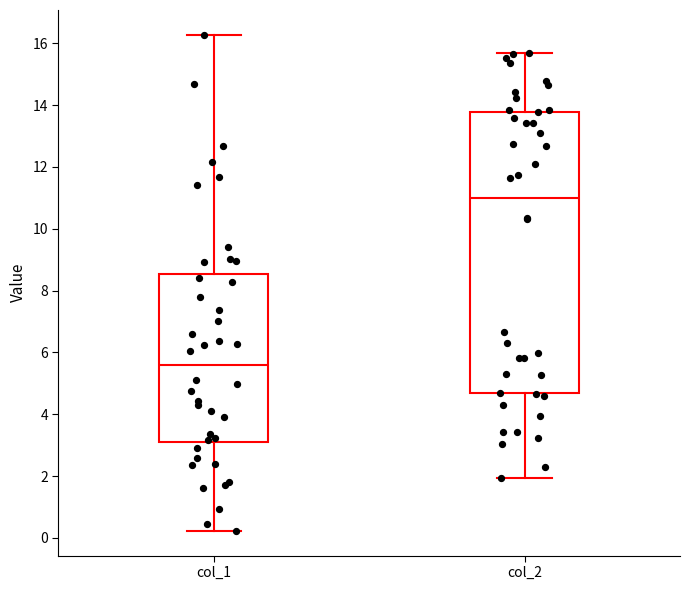

Reading left to right, transcribe this box plot: for each box, give where its median line is, the range the box spans, and where its two whiskers end, as read against the y-axis. The values are not printed on the chart, so give them approximately, as read against the axis.

col_1: median 5.6, box 3.2 to 8.6, whiskers 0.2 to 16.2
col_2: median 11.0, box 4.6 to 13.8, whiskers 2.0 to 15.6